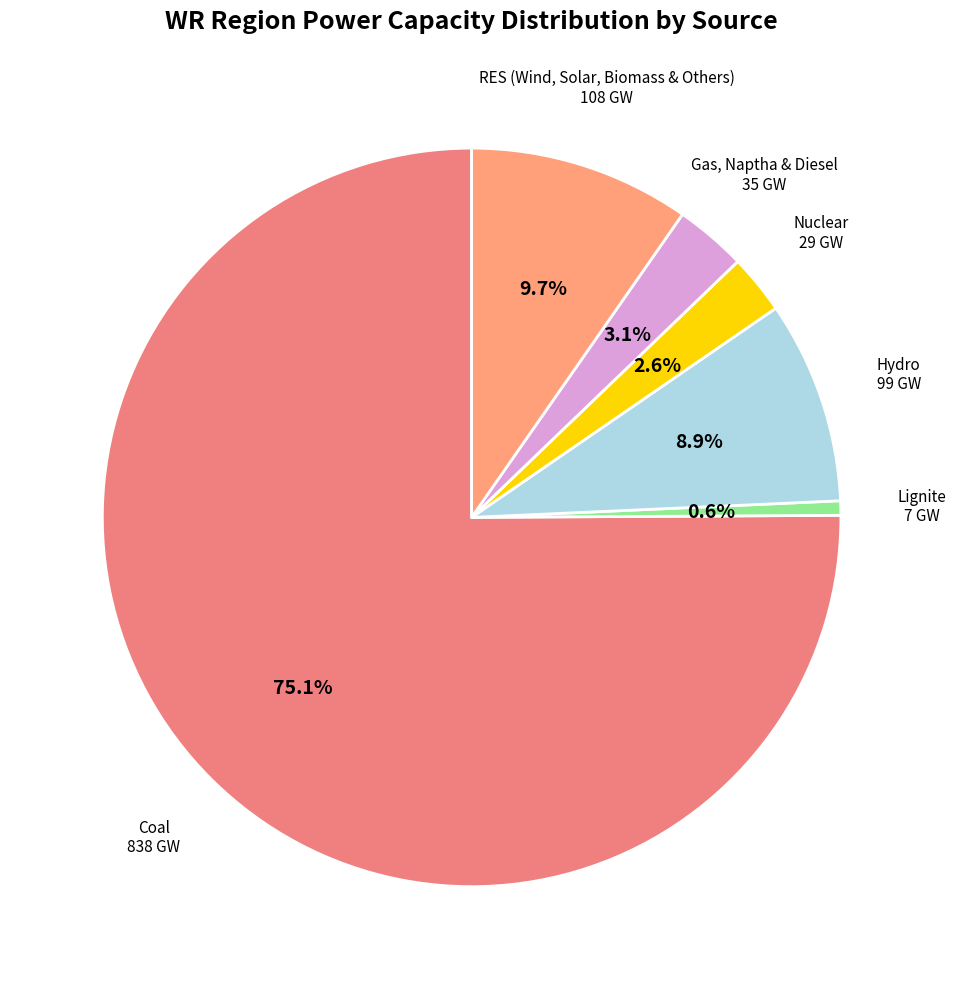

Is it true that Lignite is 11% of the pie?

False